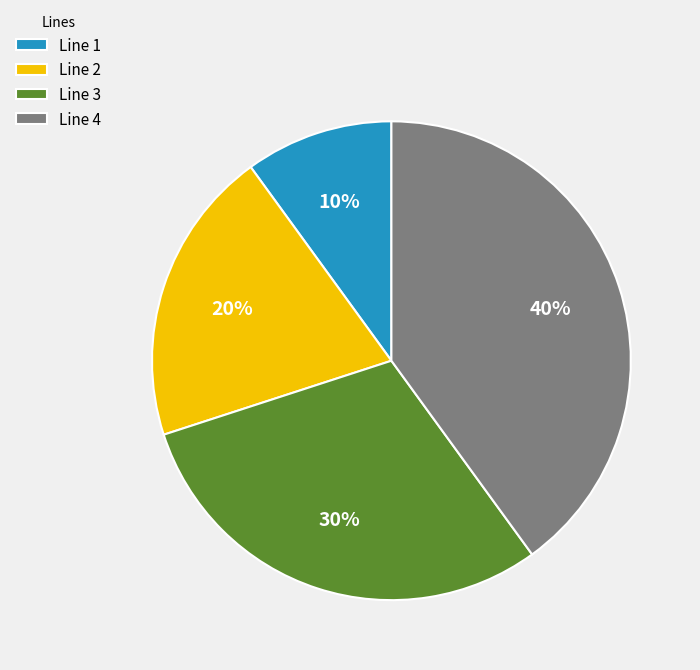

Is it true that Line 4 is 40% of the pie?

True